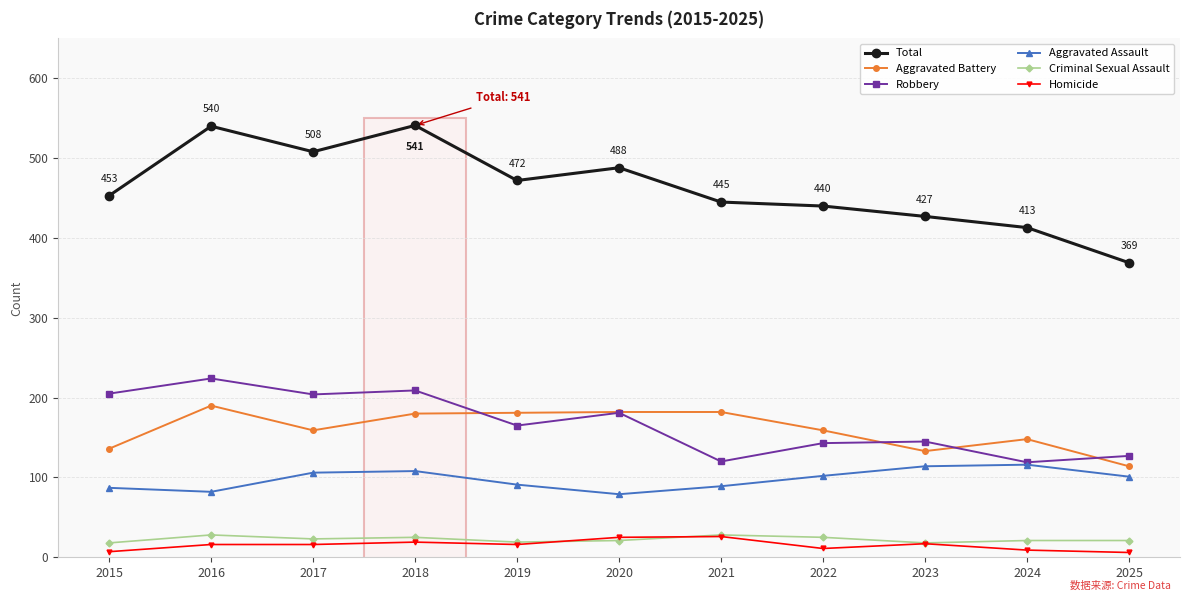

What is the value of the Homicide point at the 5th from the left?

16